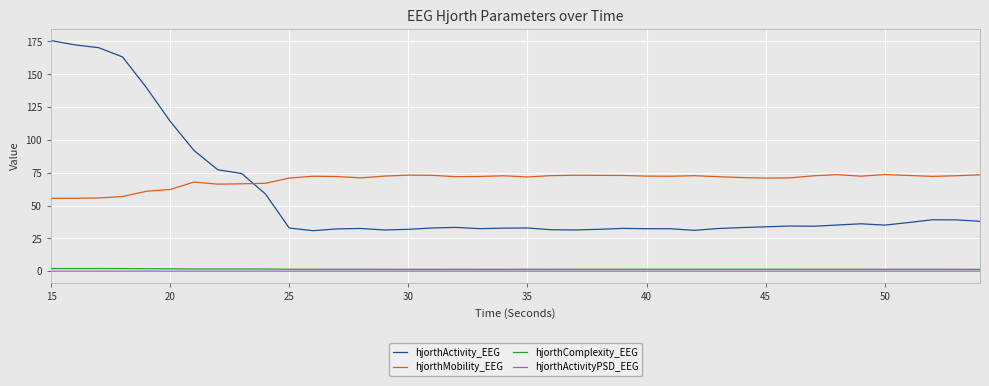

What is the minimum value for hjorthMobility_EEG?

55.5